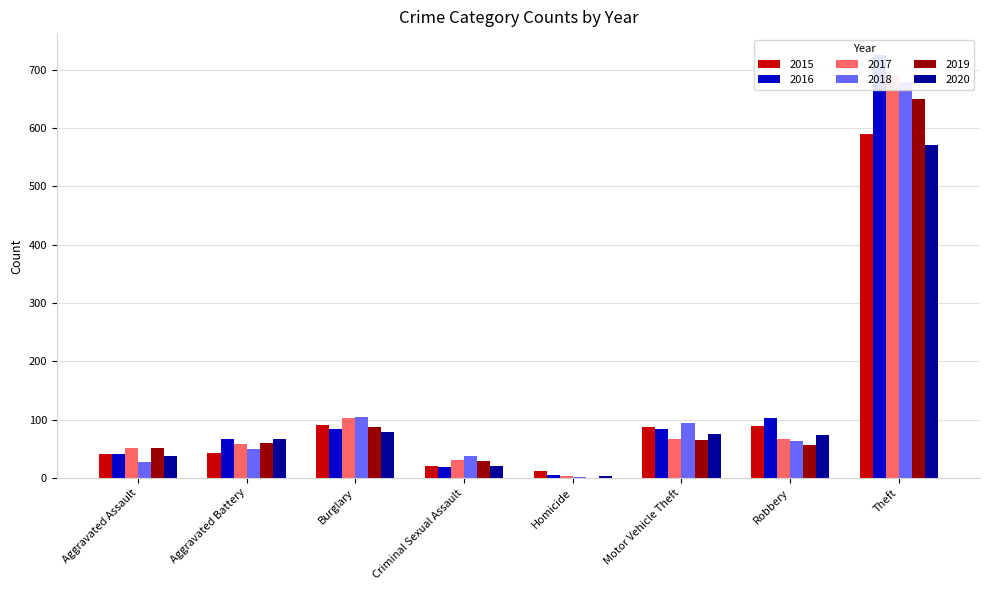

What is the difference between the 2018 values at Aggravated Battery and Burglary?

56